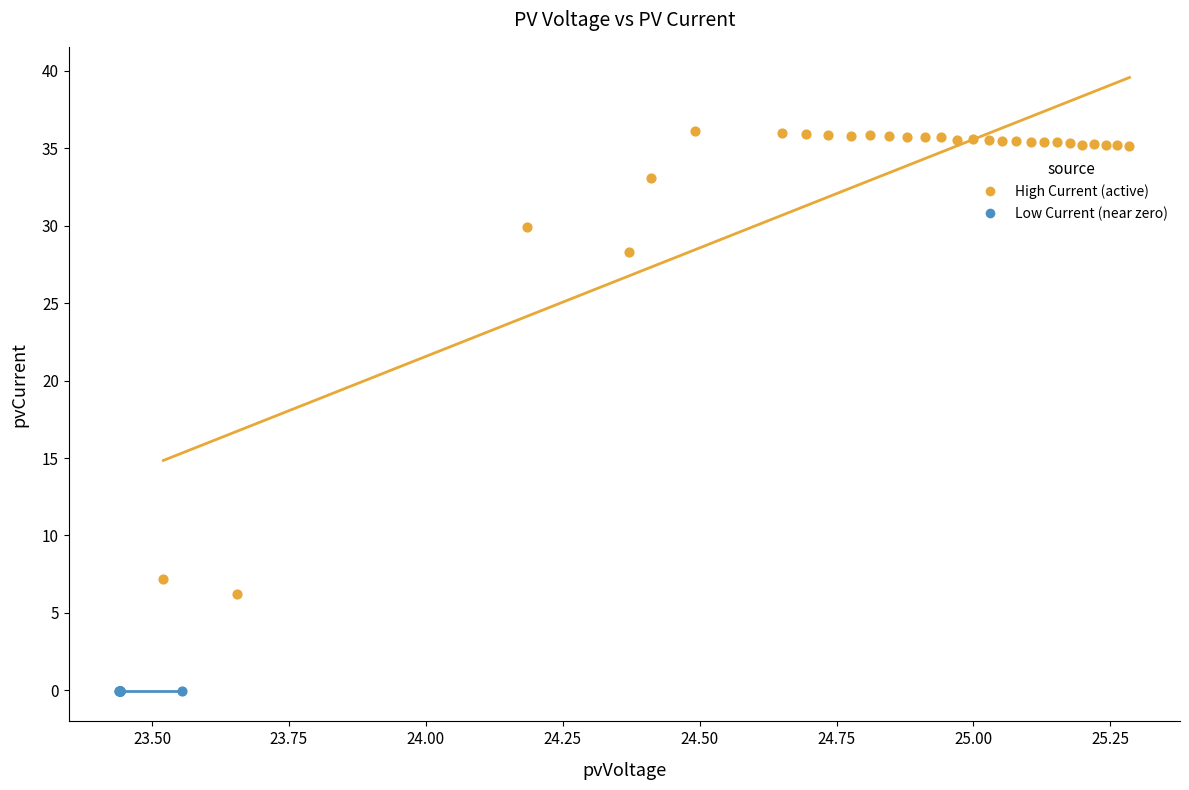

Which series reaches the minimum Y coordinate?

Low Current (near zero)